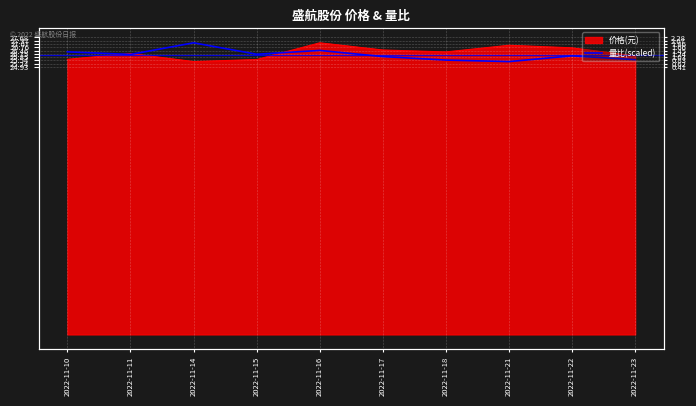

What is the average value?

26.1